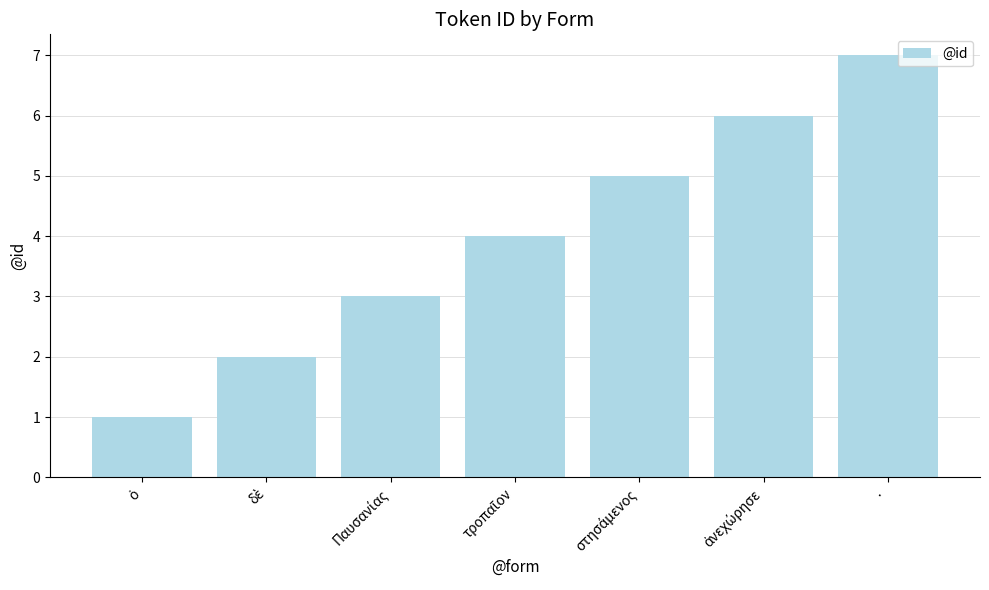

The value at · is 12. True or false?

False